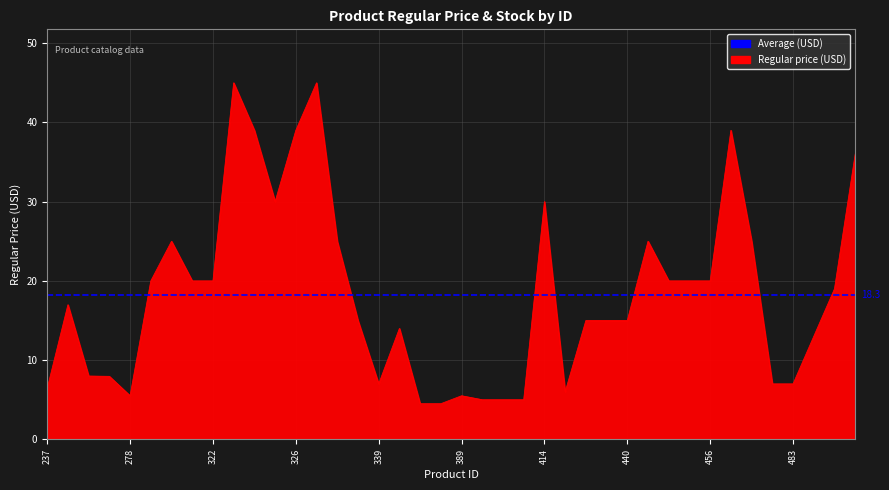

What is the value of the 31st point from the left?

20.0